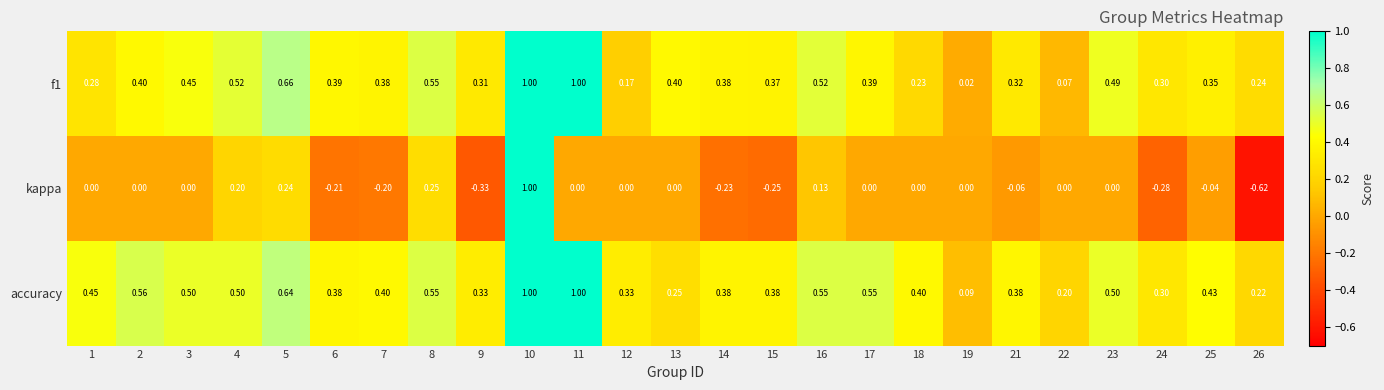

Which series has the largest total across all categories?

accuracy